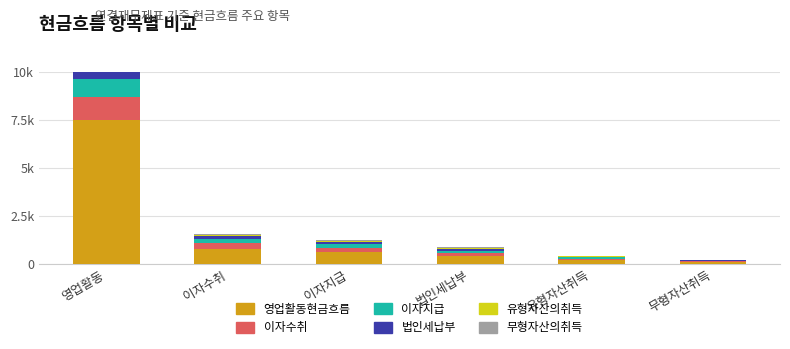

Reading left to right, extract all data points from this chart.

영업활동현금흐름: 영업활동=7500	이자수취=800	이자지급=600	법인세납부=400	유형자산취득=200	무형자산취득=100
이자수취: 영업활동=1200	이자수취=300	이자지급=250	법인세납부=180	유형자산취득=80	무형자산취득=50
이자지급: 영업활동=900	이자수취=200	이자지급=170	법인세납부=120	유형자산취득=60	무형자산취득=30
법인세납부: 영업활동=600	이자수취=150	이자지급=130	법인세납부=90	유형자산취득=40	무형자산취득=20
유형자산의취득: 영업활동=300	이자수취=80	이자지급=70	법인세납부=50	유형자산취득=20	무형자산취득=10
무형자산의취득: 영업활동=200	이자수취=50	이자지급=40	법인세납부=30	유형자산취득=10	무형자산취득=5